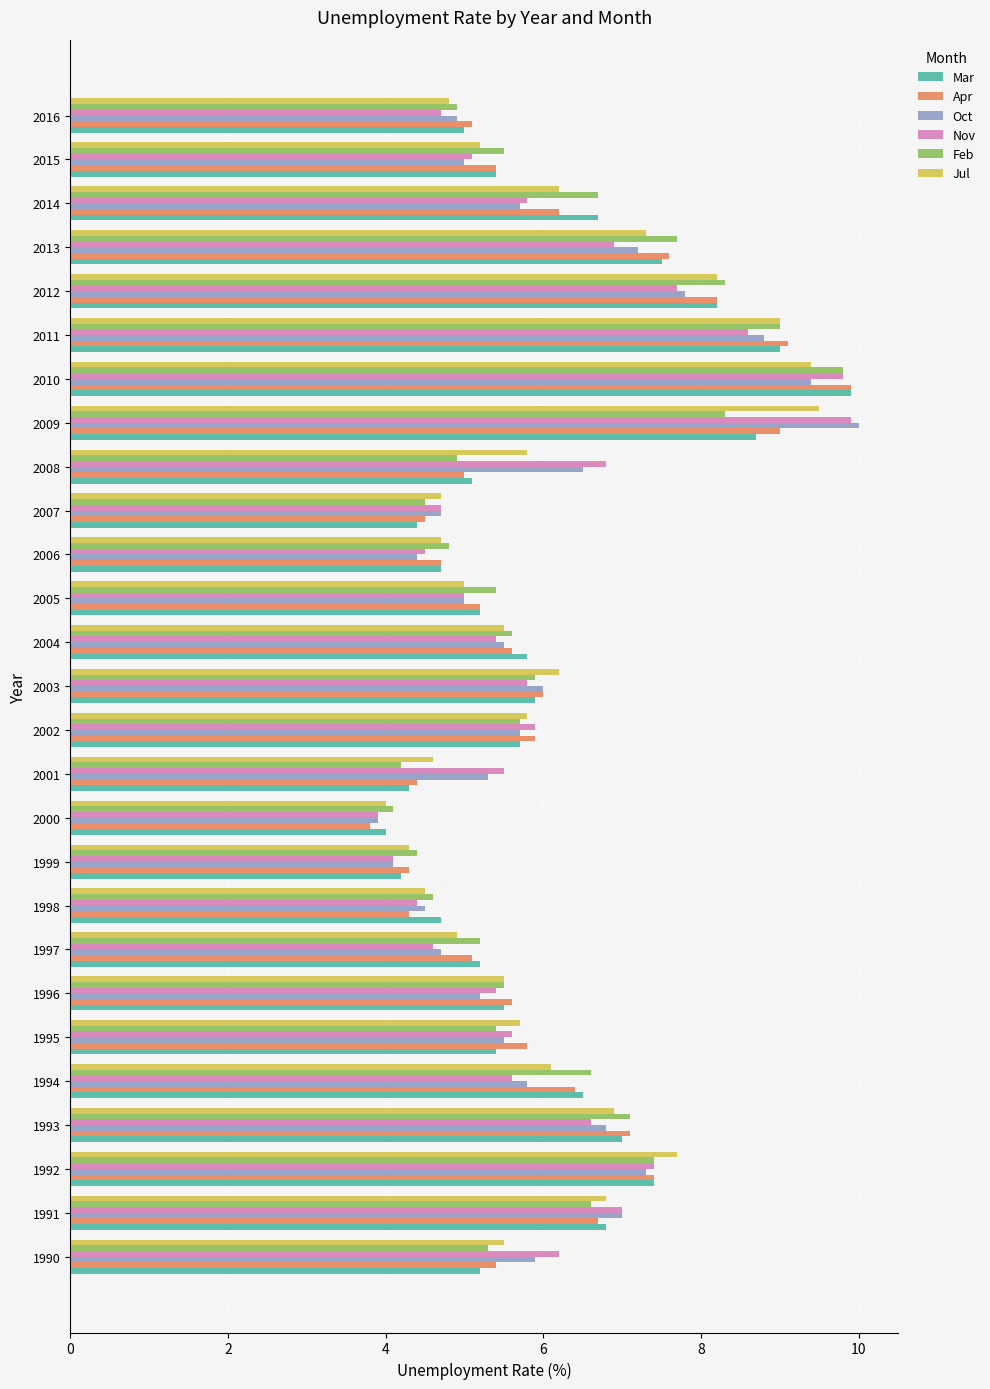

What is the sum of the Oct values at 1993 and 2004?

12.3